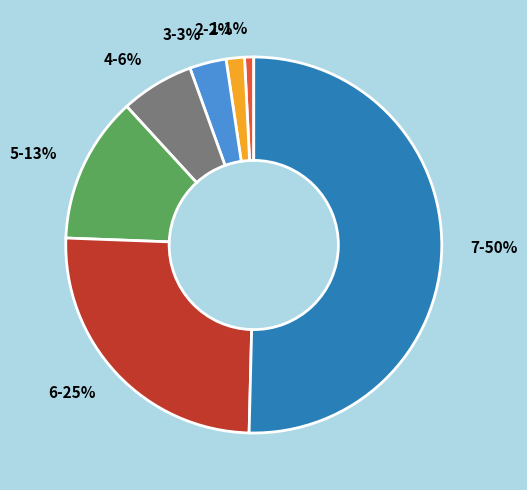

Combined, do 7-50% and 5-13% account for over 50%?

Yes